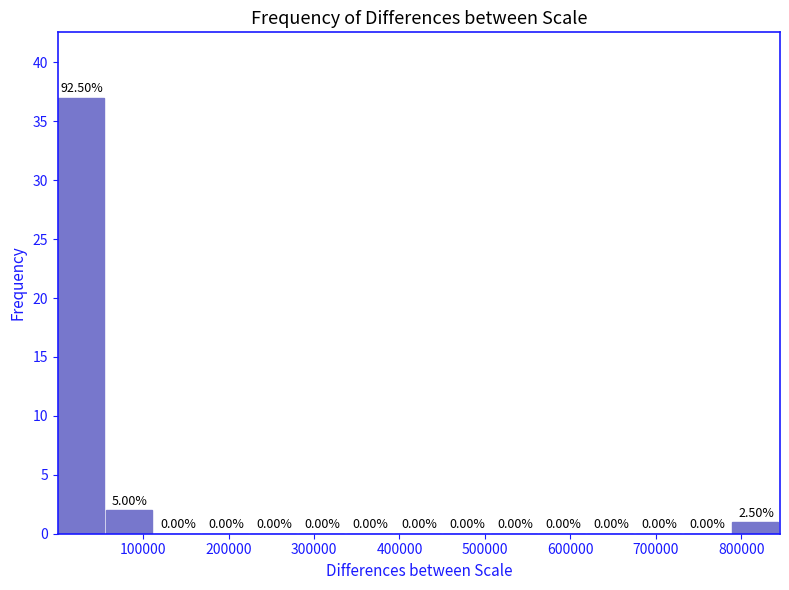

Over which range of the x-axis is the bar tallest?

0 to 60000